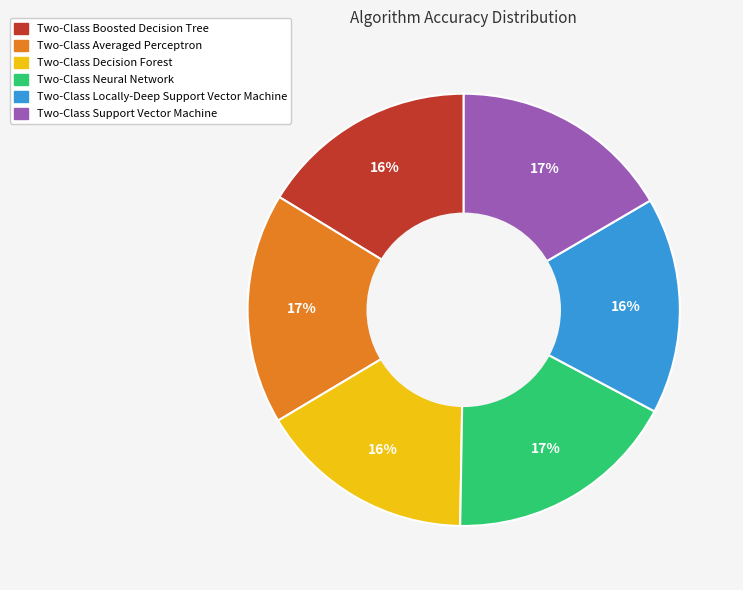

To the nearest percent, what is the difference between the largest and smallest slice percentages?

1%